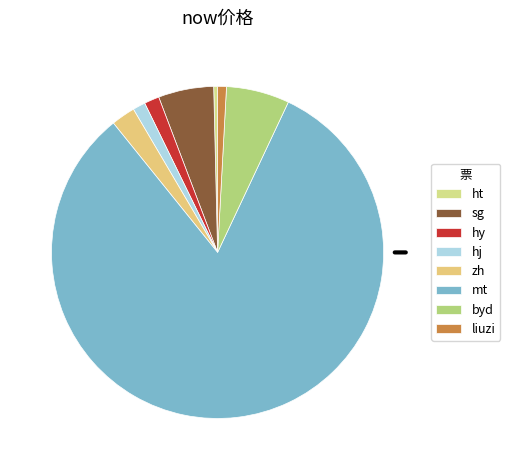

How many segments does this pie chart have?

8